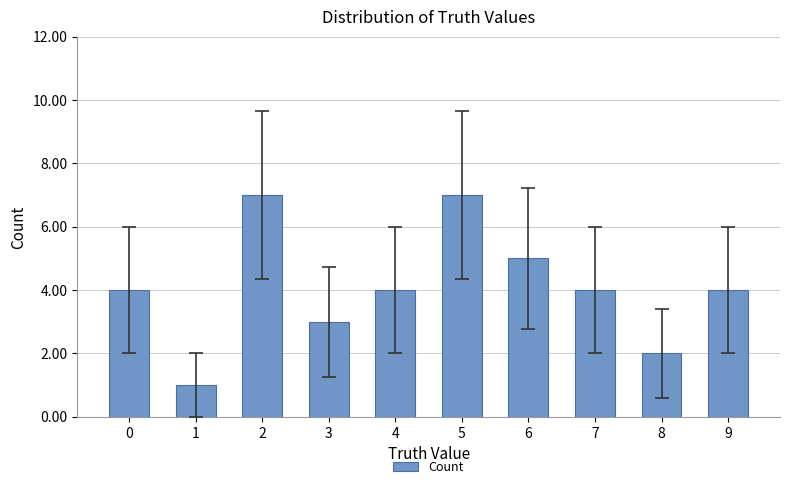

What is the smallest value displayed?

1